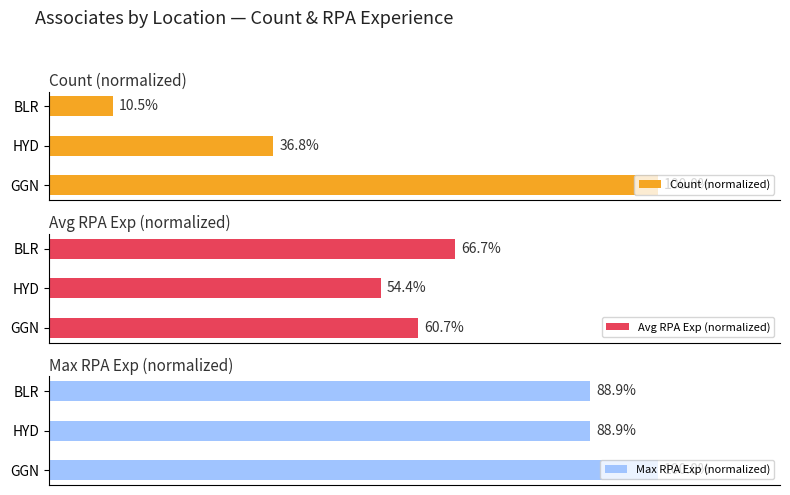

What is the maximum value shown in the chart?

100.0